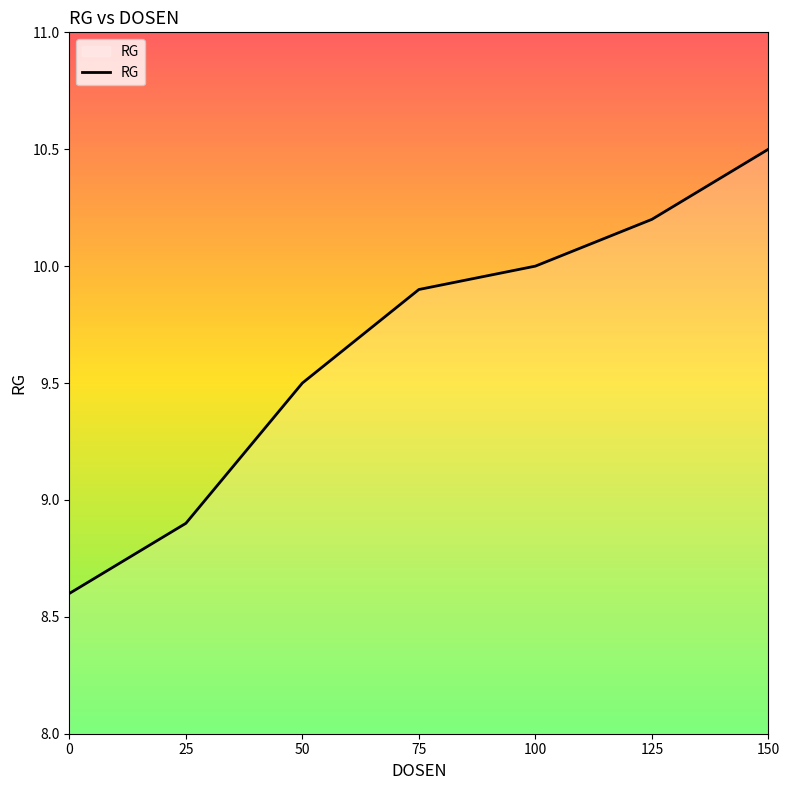

What is the greatest value displayed?

10.5